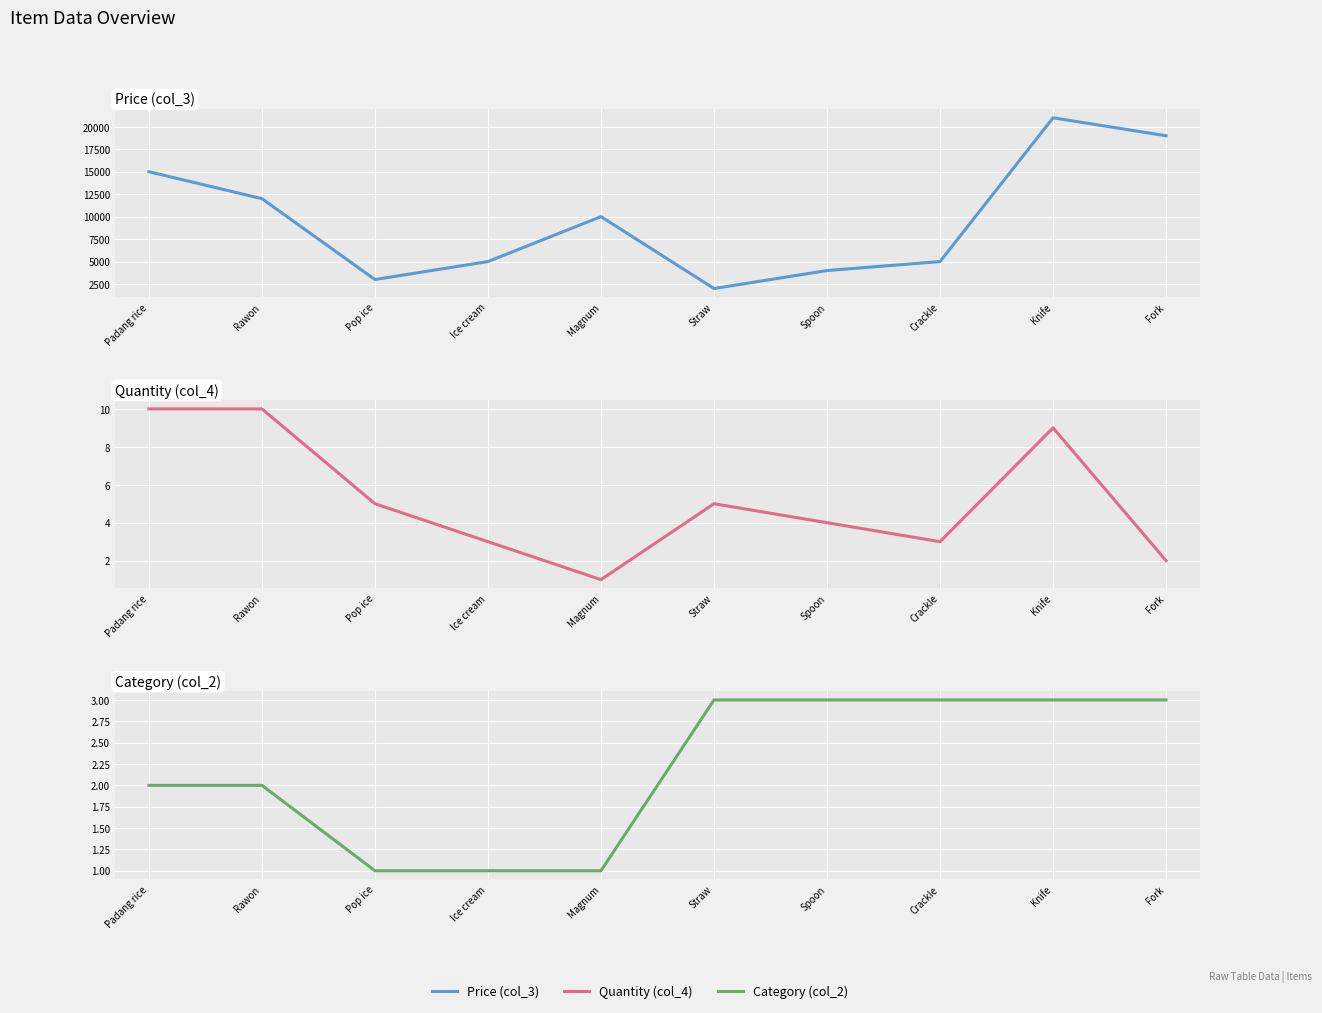

Is the value of Price (col_3) at Knife greater than the value of Quantity (col_4) at Spoon?

Yes